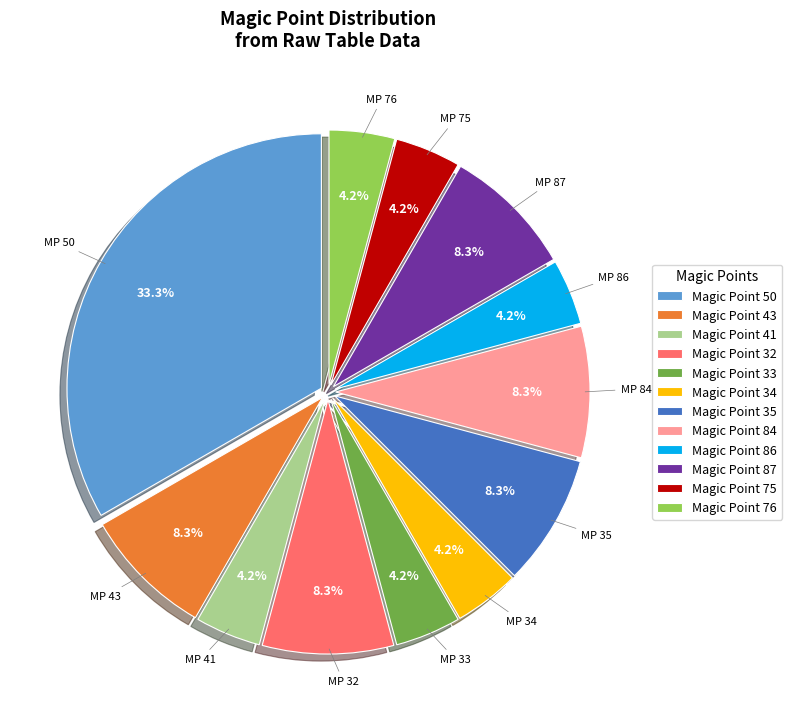

Is there any slice that represents more than half of the pie?

No